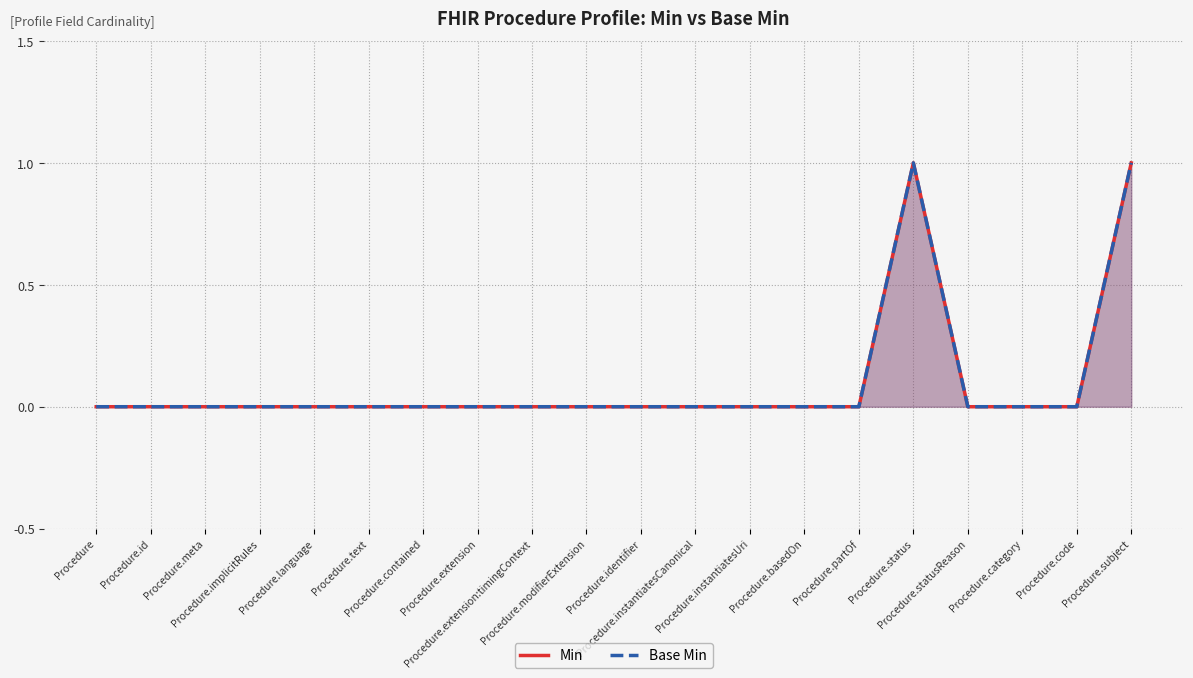

Is it true that Base Min equals 0 at Procedure.contained?

True